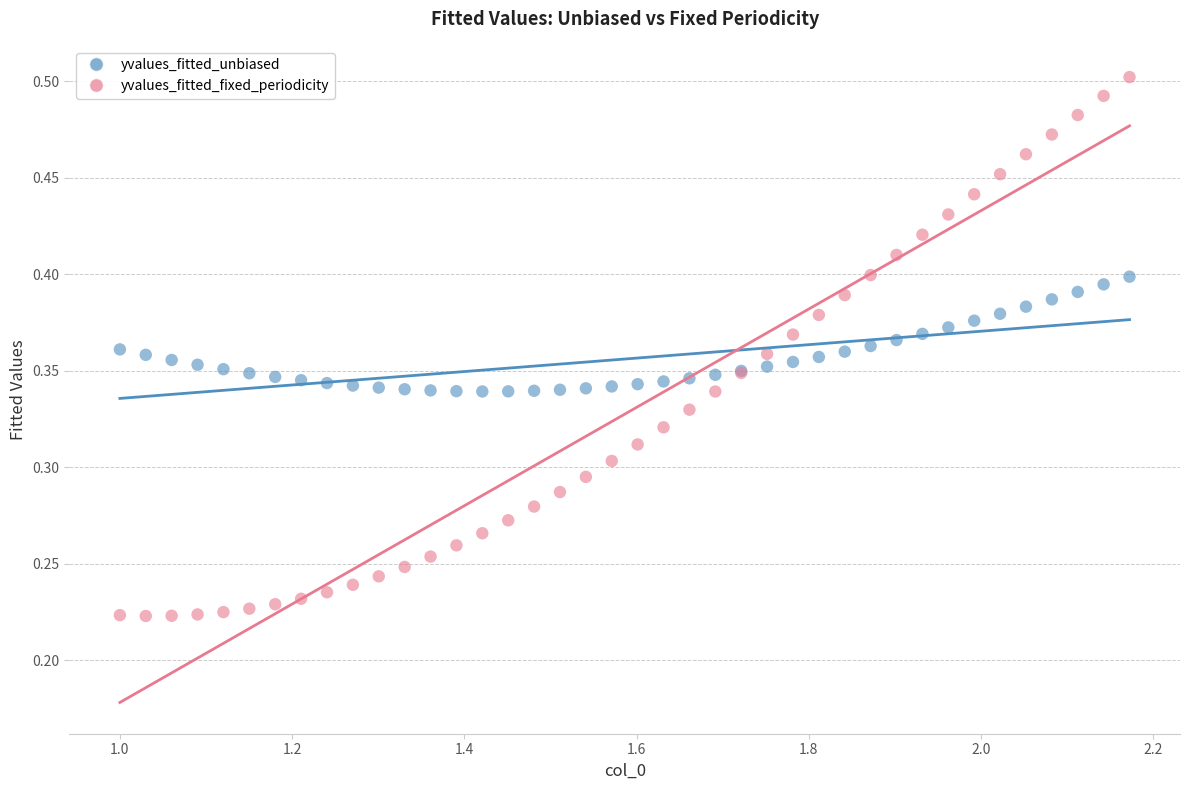

Which series has the widest spread of Y values?

yvalues_fitted_fixed_periodicity